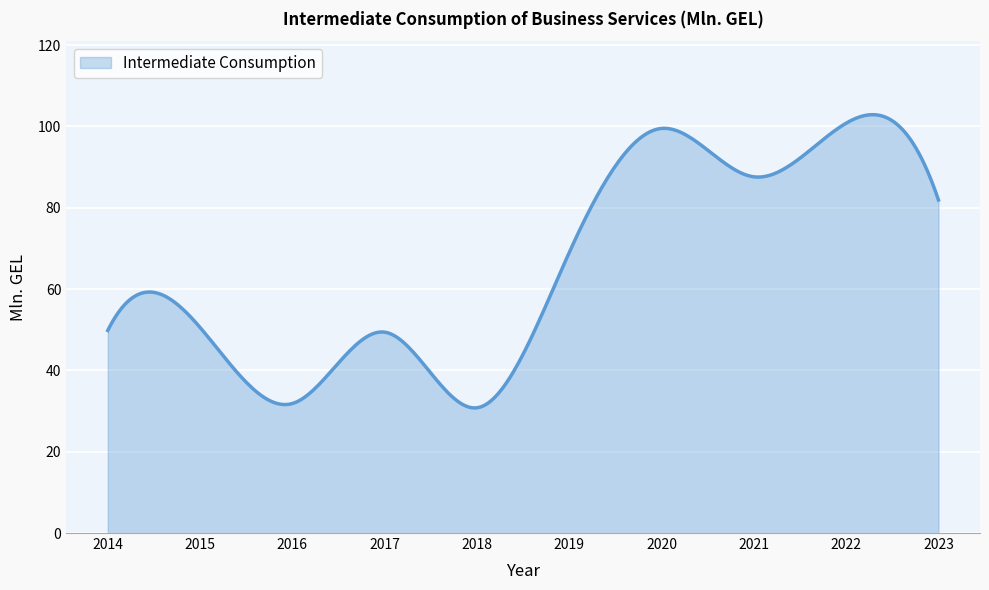

What is the difference between the second highest and minimum values?

72.1